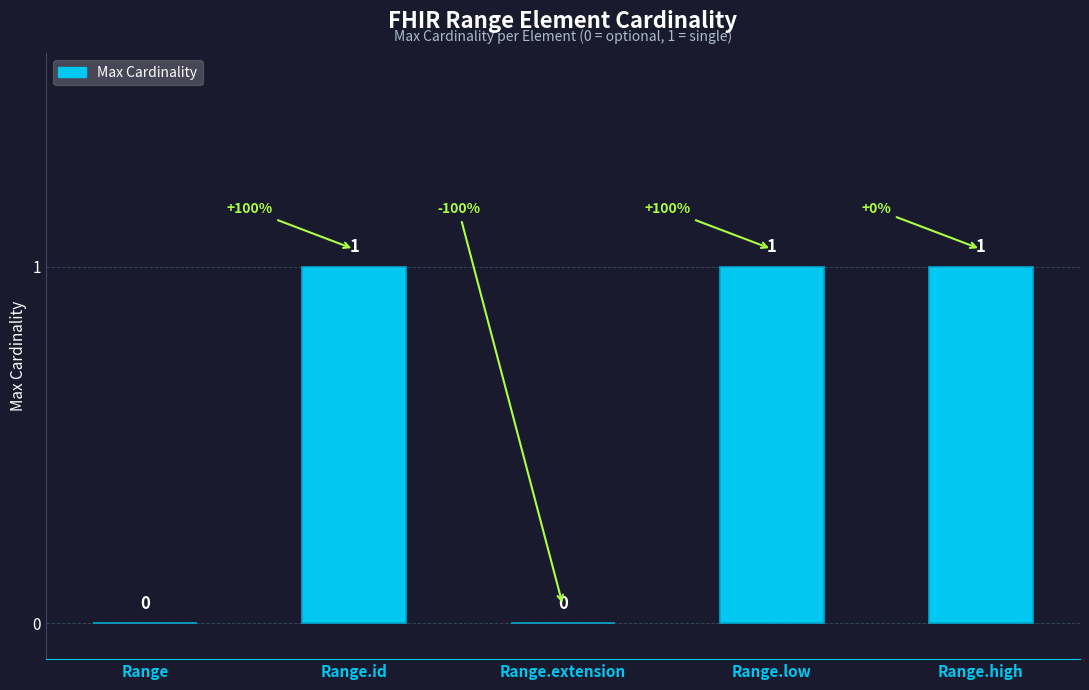

How many values are between 0 and 1?

5